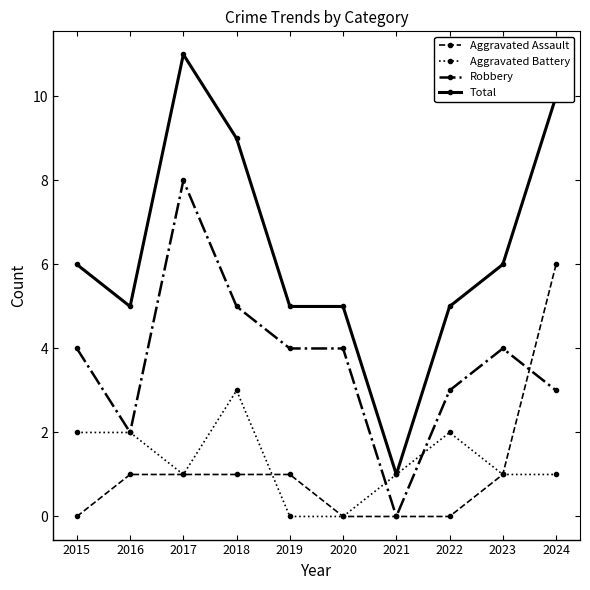

The Aggravated Assault series shows 4 at 2022. True or false?

False